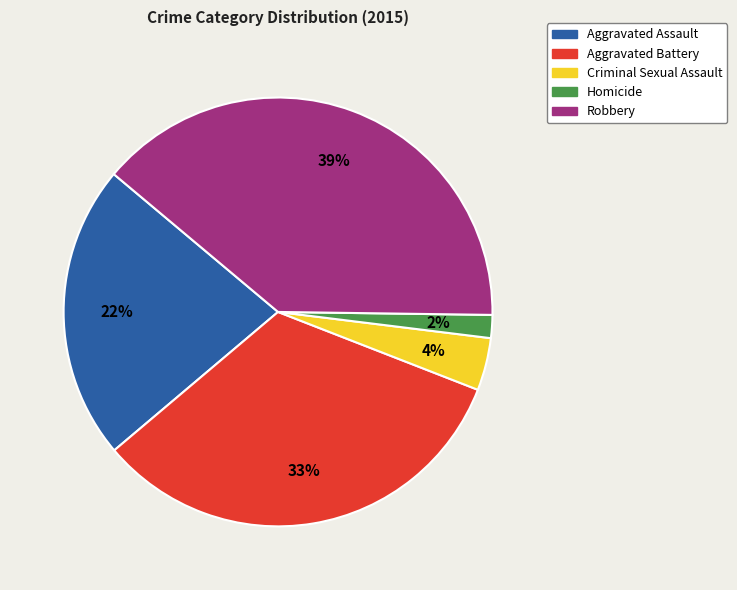

To the nearest percent, what is the average slice percentage?

20%